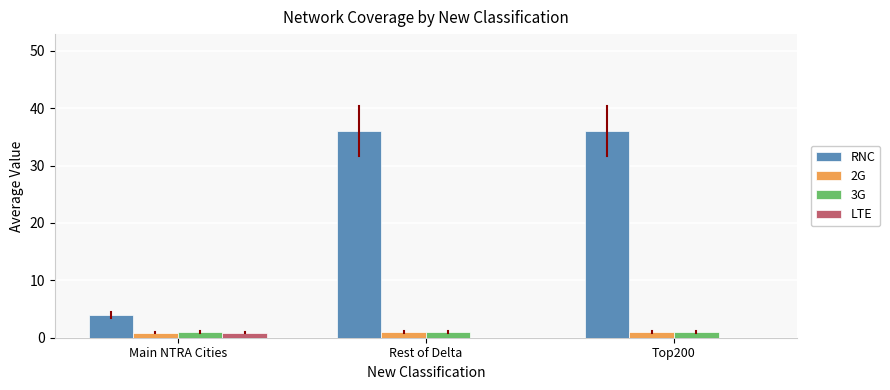

The value of LTE at Top200 is 0.0. True or false?

True